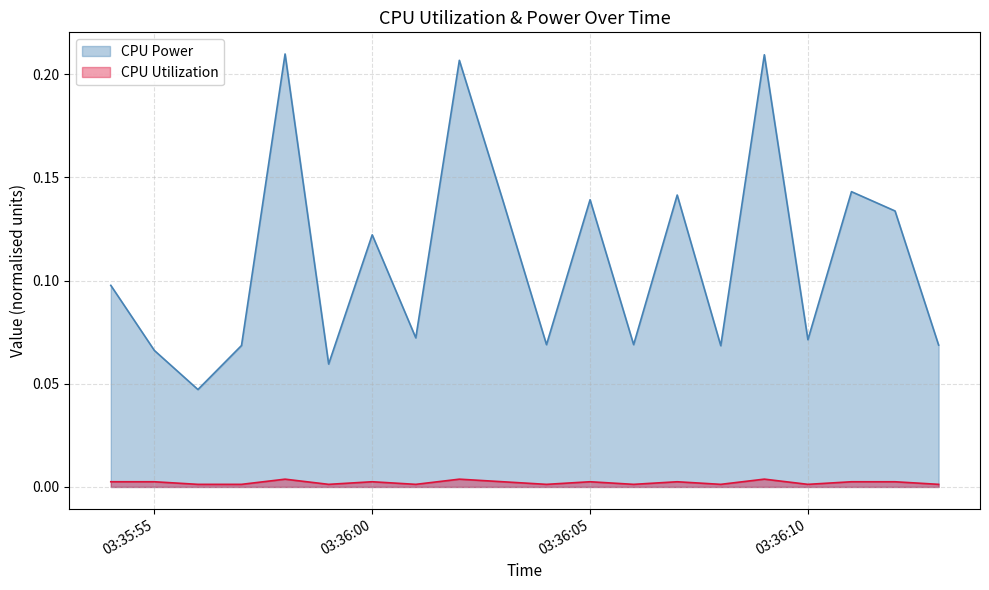

True or false: CPU Utilization and CPU Power cross at least once.

False